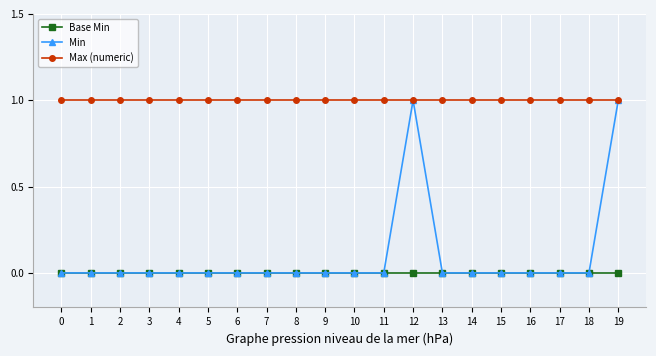

True or false: Max (numeric) and Base Min cross at least once.

False